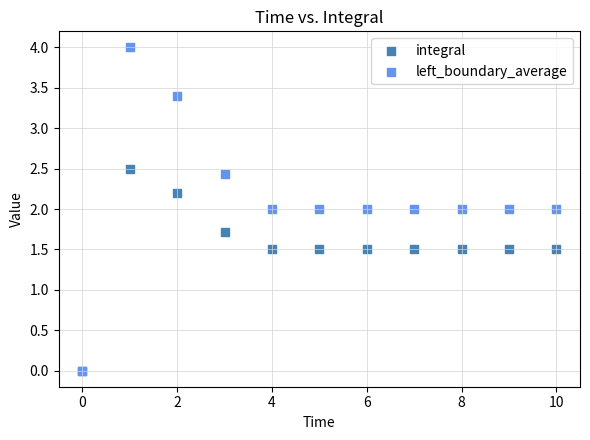

Which series has the largest Y range (max minus min)?

left_boundary_average